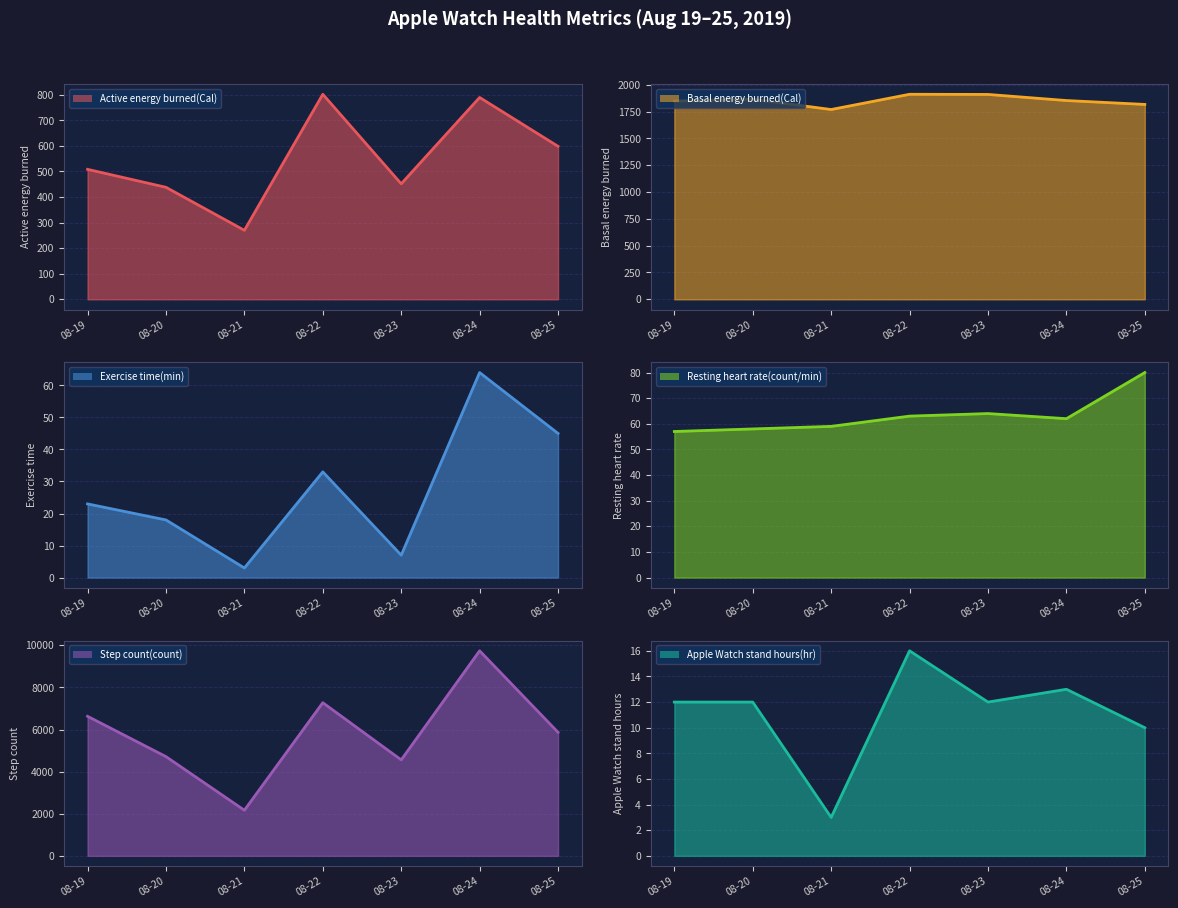

What is the average value of the Apple Watch stand hours(hr) series?

11.1